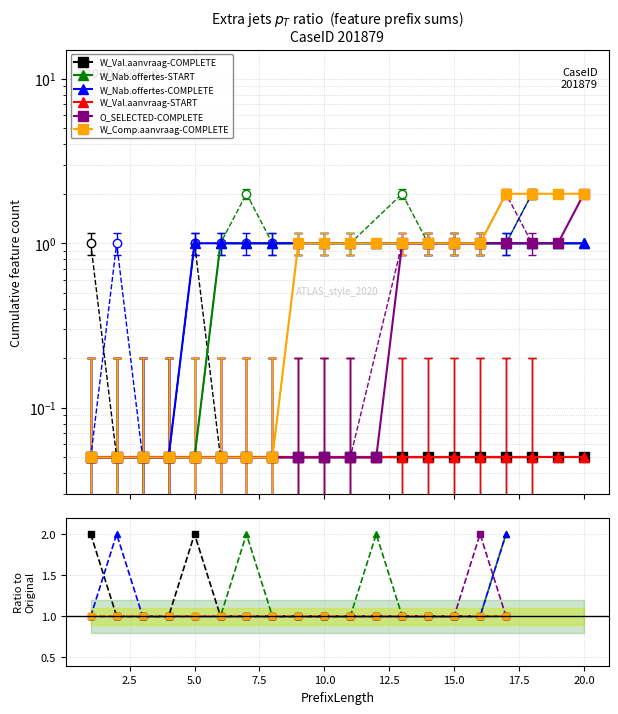

What is the average value of the W_Nab.offertes-COMPLETE series?

1